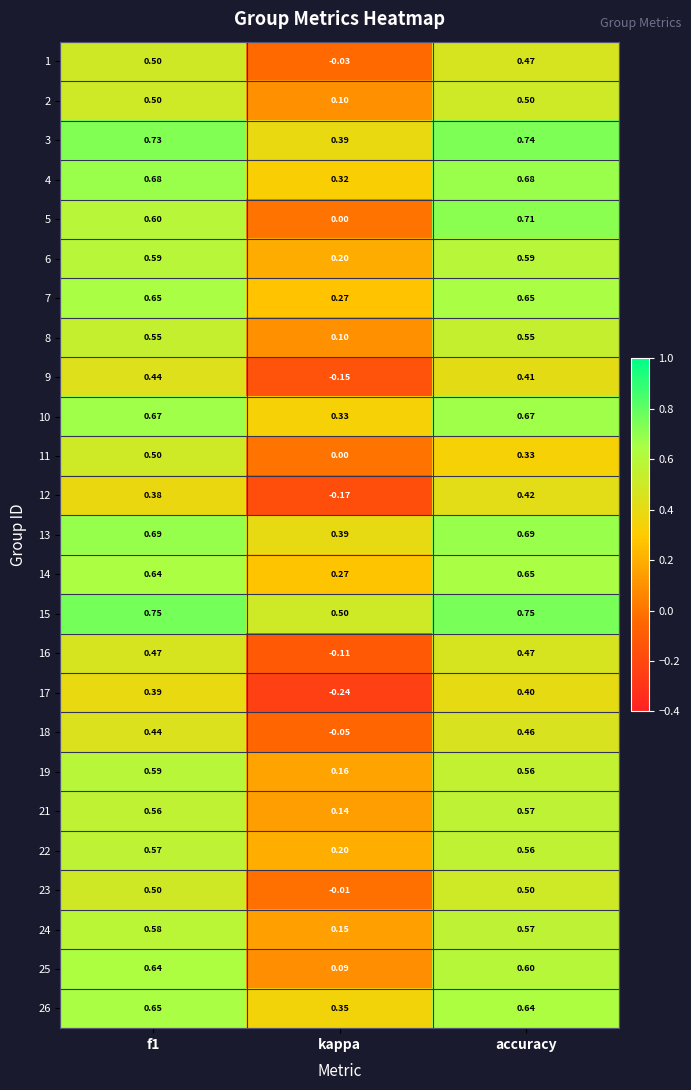

At which label is 5 closest to 0?

kappa